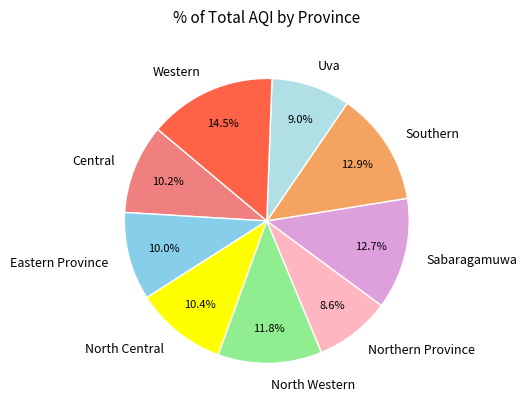

To the nearest percent, what percentage of the pie is North Central?

10%